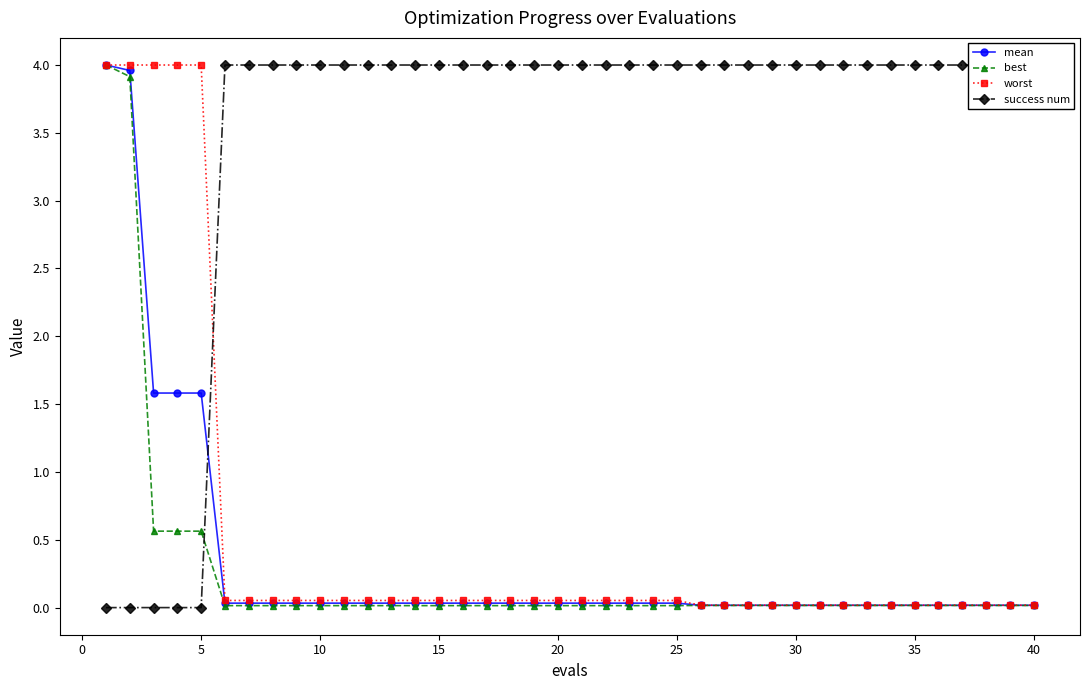

Is it true that mean equals 1.6 at 5?

True